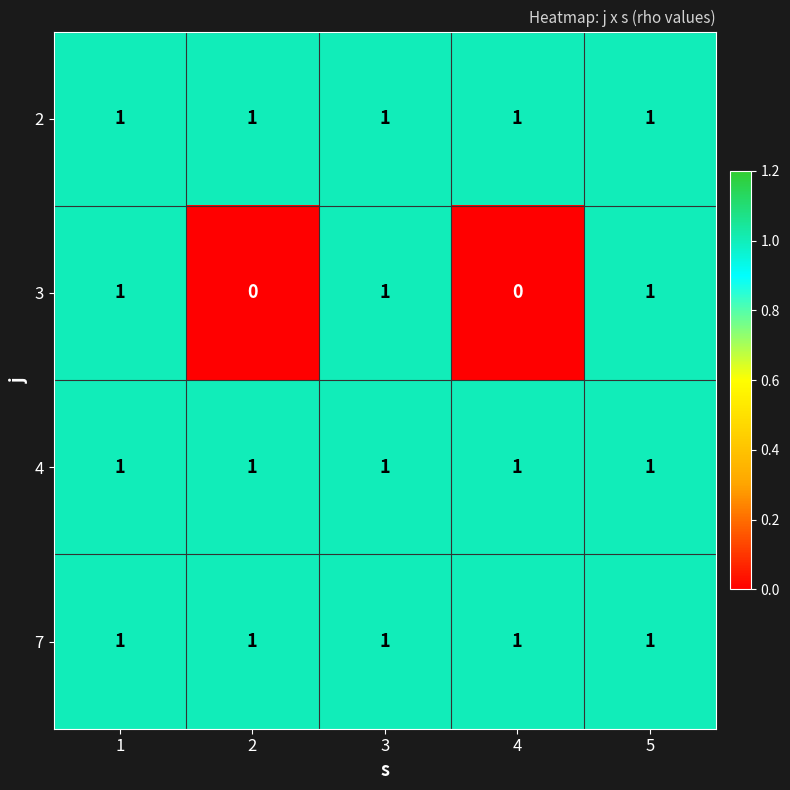

Reading left to right, transcribe all the data shown in this chart.

2: 1	1	1	1	1
3: 1	0	1	0	1
4: 1	1	1	1	1
7: 1	1	1	1	1